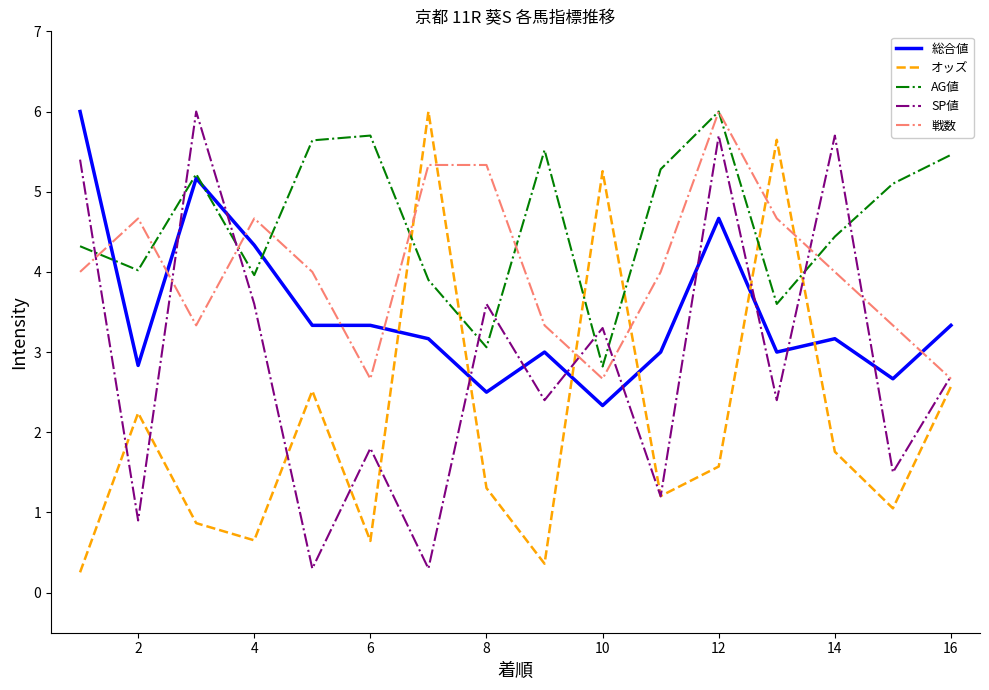

Rank the series by their average value, from highest to lowest.

AG値, 戦数, 総合値, SP値, オッズ